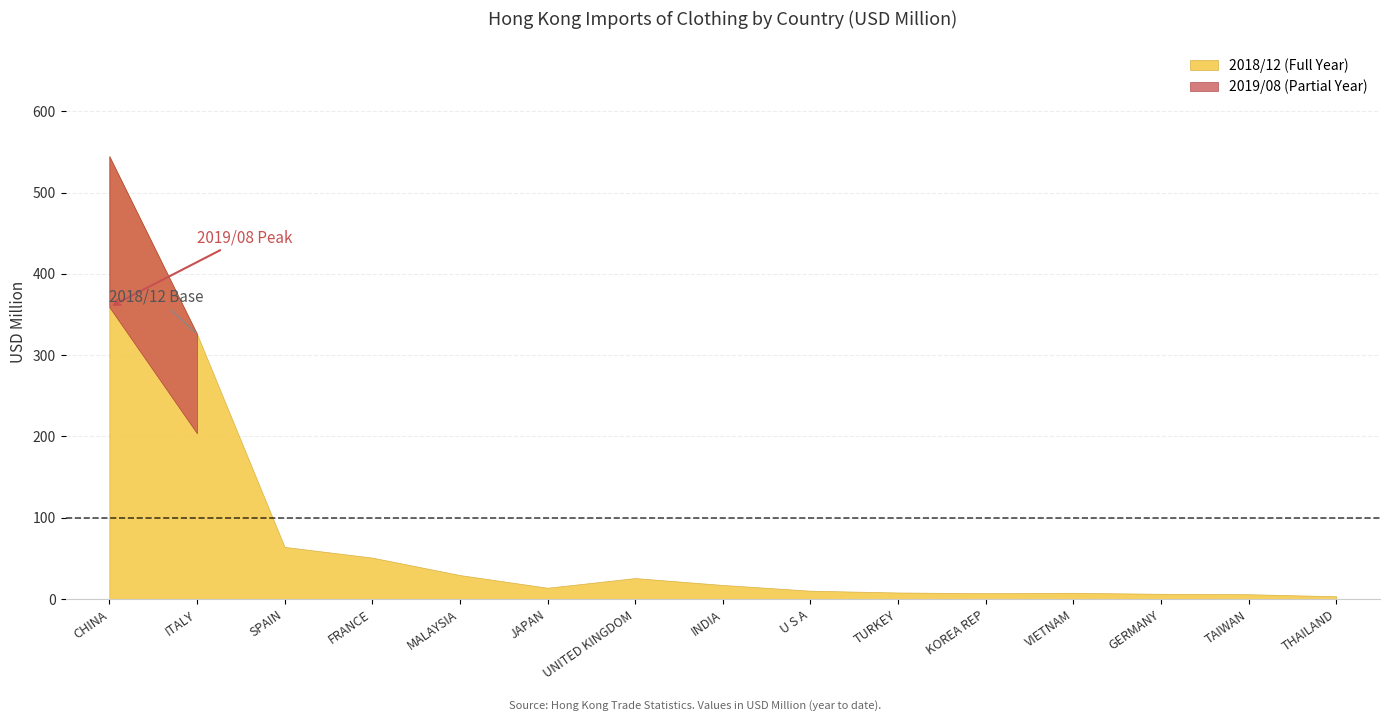

Which label corresponds to the smallest value in the chart?

THAILAND